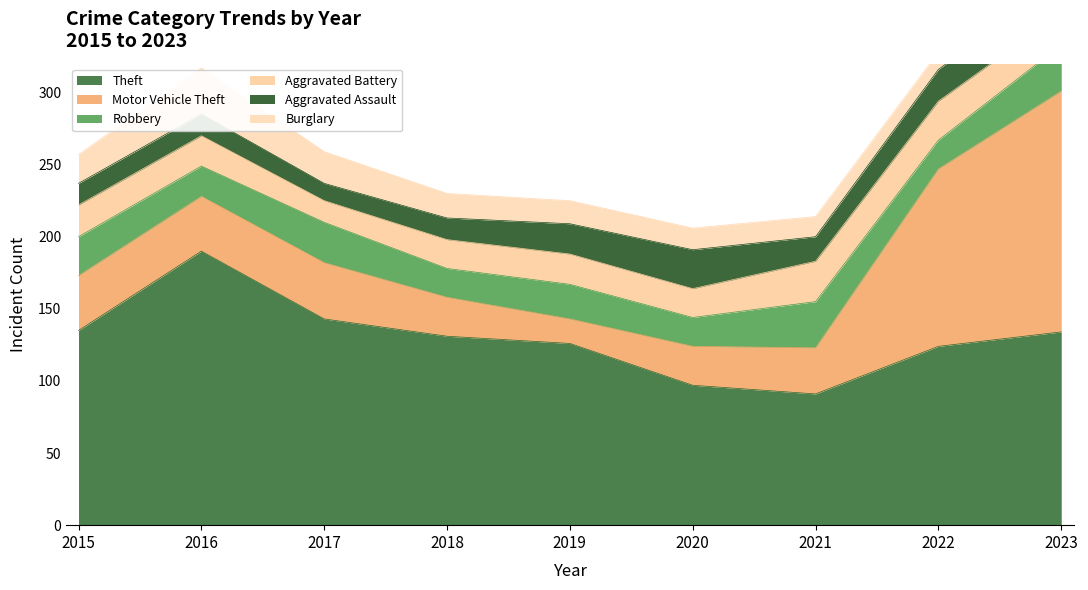

Between 2023 and 2015, which is larger?

2015